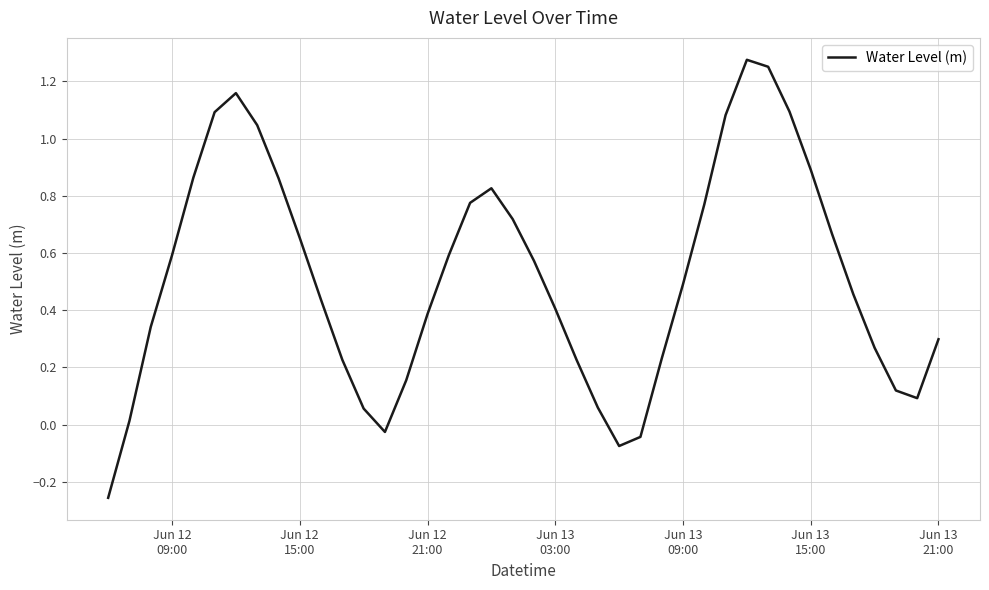

What is the difference between the maximum and minimum values?

1.5